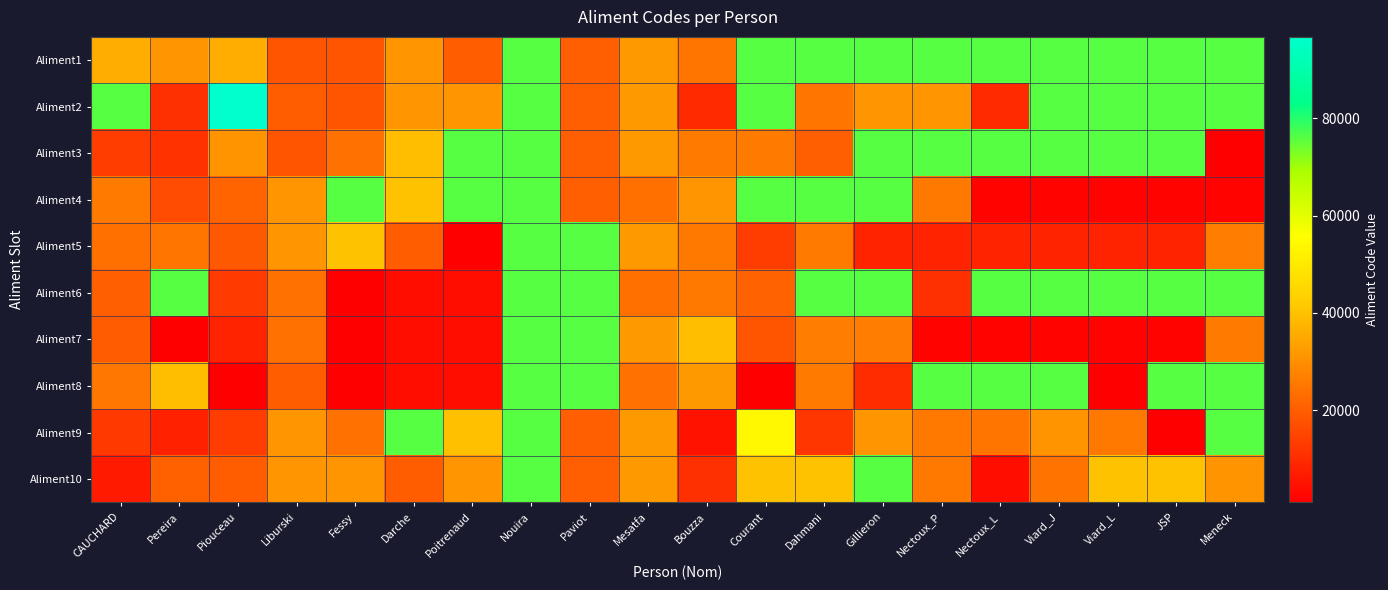

At which category does the chart reach its peak across all series?

Piouceau